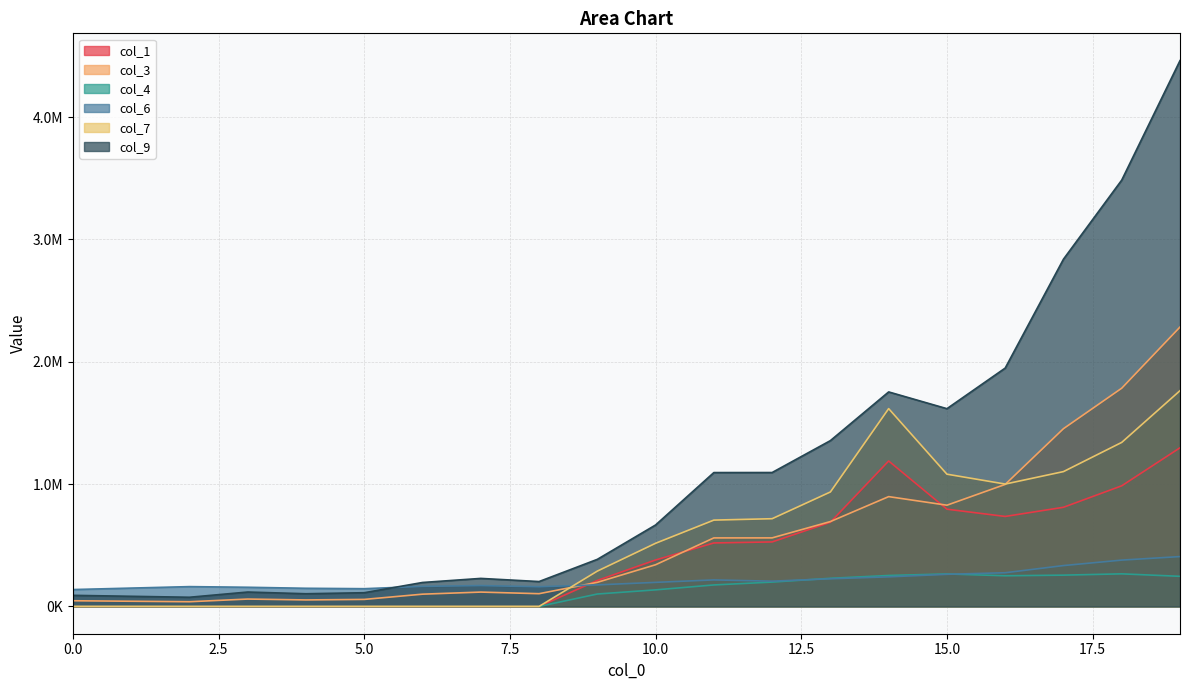

True or false: col_4 and col_1 cross at least once.

False